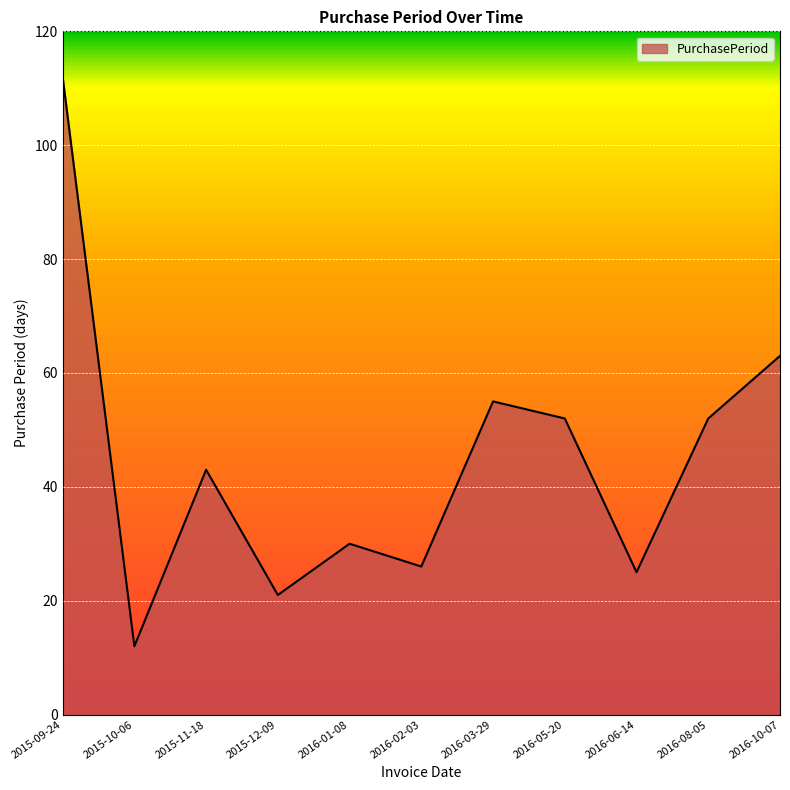

What position from the left is 2016-03-29?

7